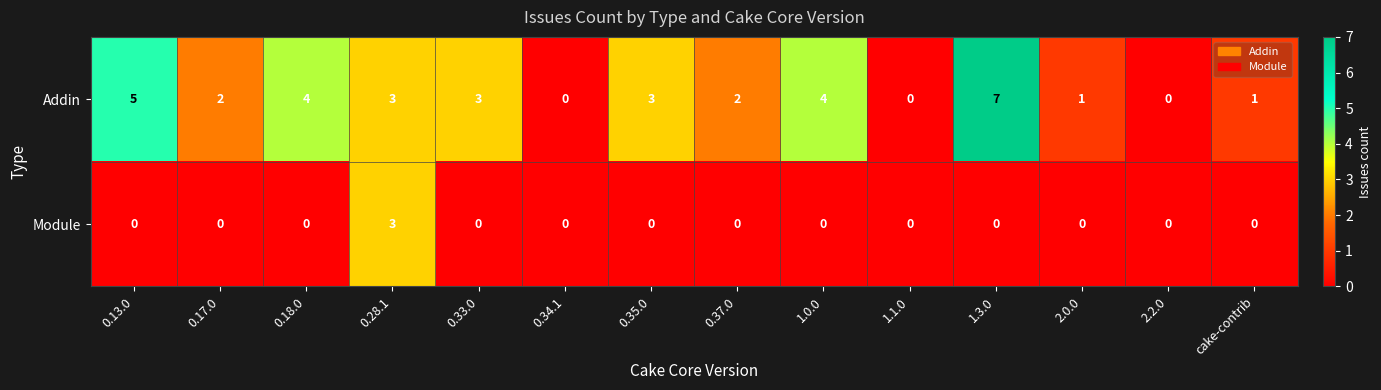

Which series has the largest total across all categories?

Addin